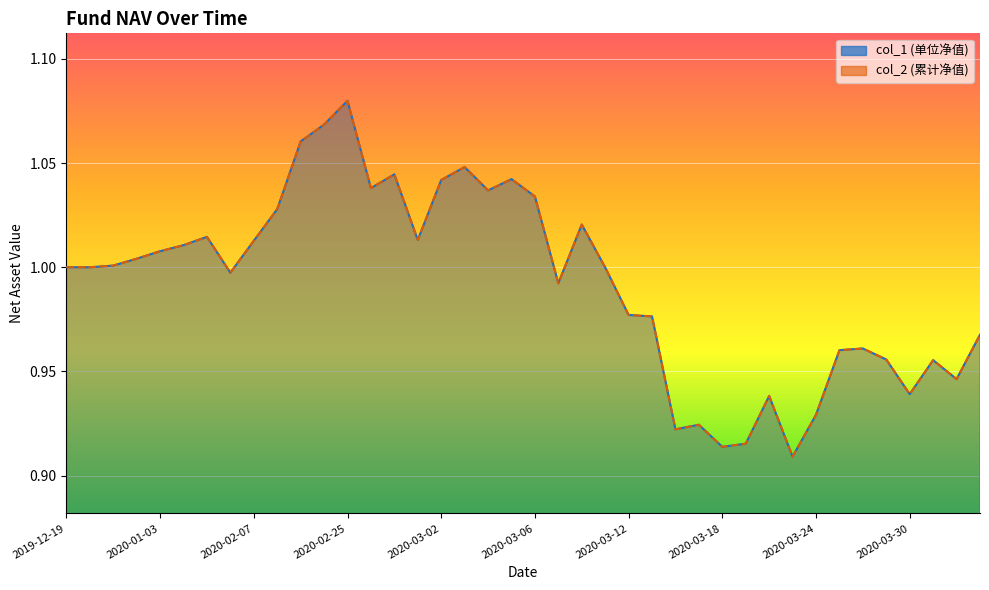

Which series has the largest range (max minus min)?

col_1